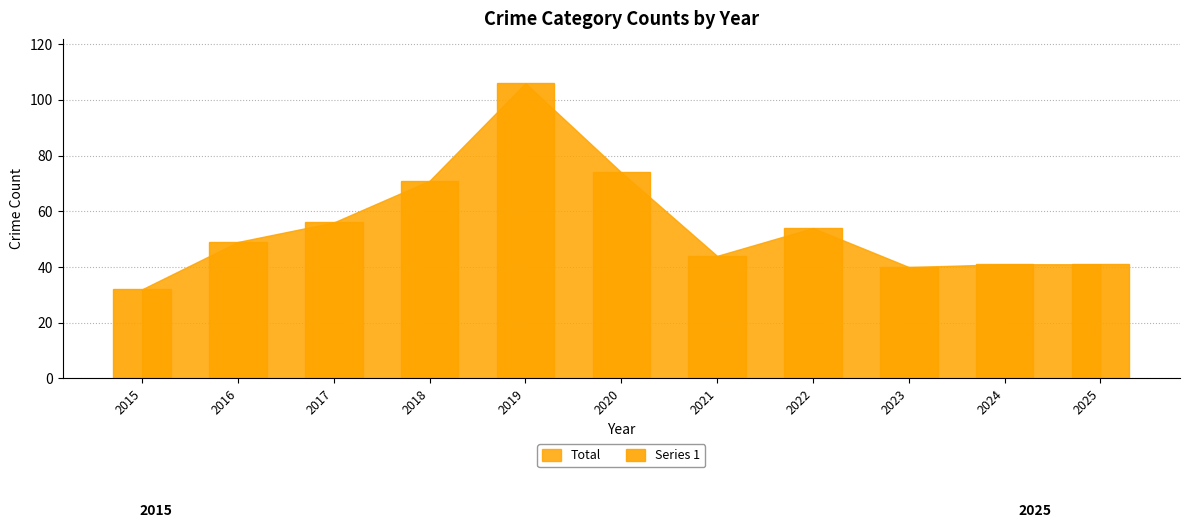

What is the sum of the values at 2016 and 2015?

81